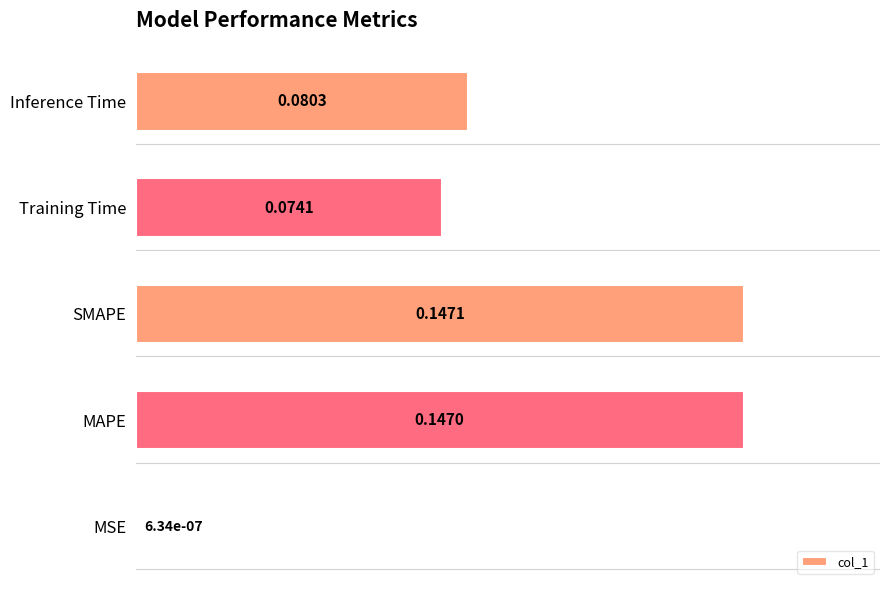

What is the sum of all values?

0.4